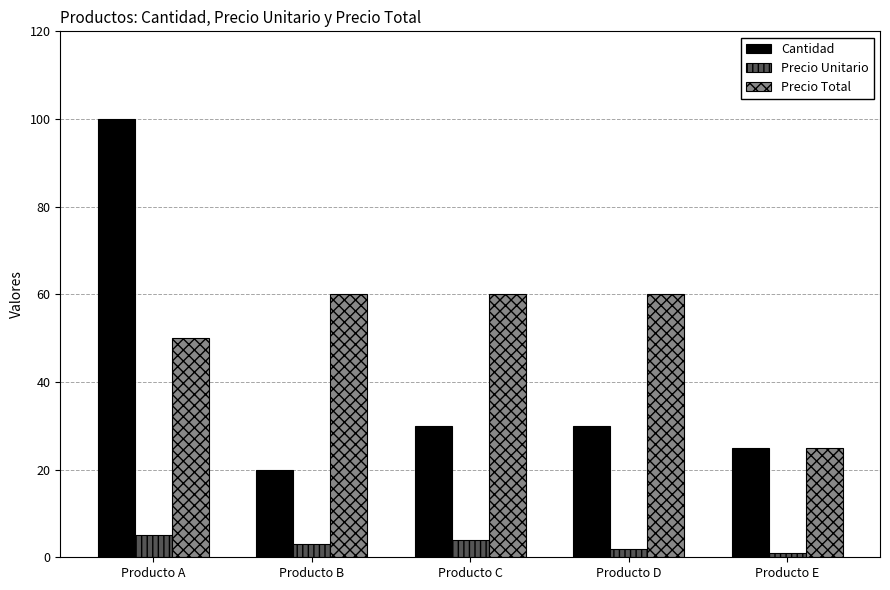

Is the value of Precio Unitario at Producto E greater than the value of Cantidad at Producto E?

No